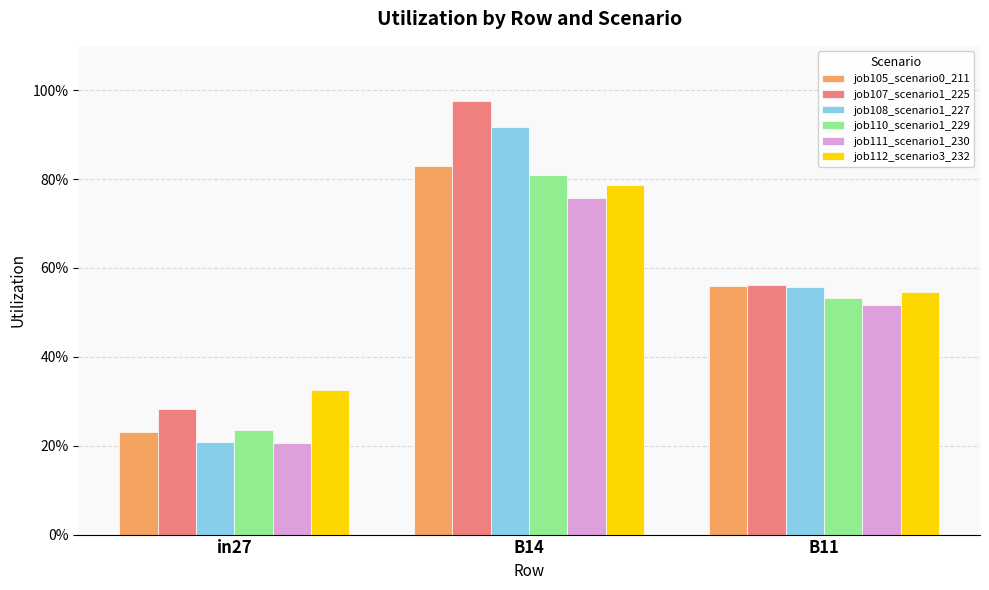

The job108_scenario1_227 series shows 0.2 at in27. True or false?

True